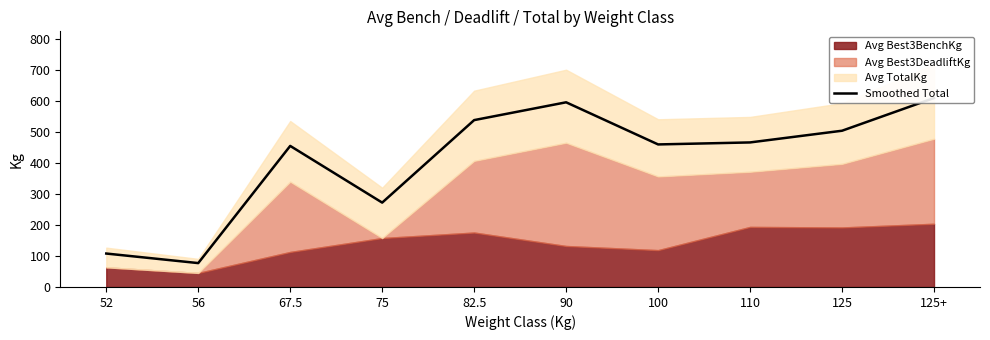

Reading left to right, extract all data points from this chart.

52=108.0	56=77.1	67.5=455.5	75=272.4	82.5=538.8	90=596.3	100=460.3	110=466.7	125=504.5	125+=610.1